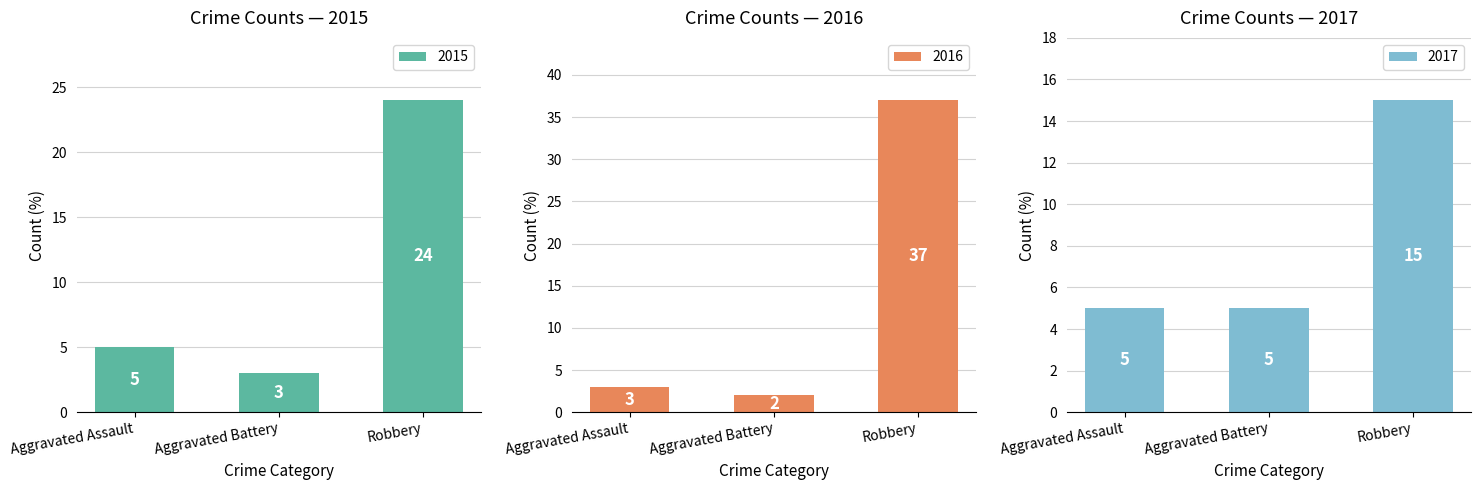

What is the minimum value shown in the chart?

2